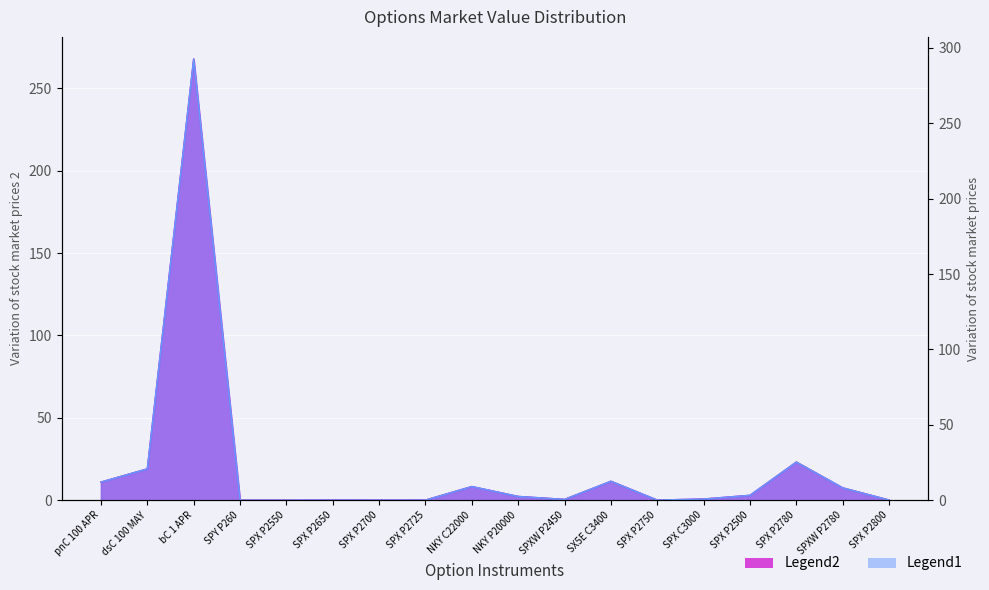

List the labels in order of Legend2 value, smallest first.

SPX P2550, SPY P260, SPX P2700, SPX P2725, SPX P2750, SPX P2650, SPX P2800, SPXW P2450, SPX C3000, NKY P20000, SPX P2500, SPXW P2780, NKY C22000, pnC 100 APR, SX5E C3400, dsC 100 MAY, SPX P2780, bC 1 APR